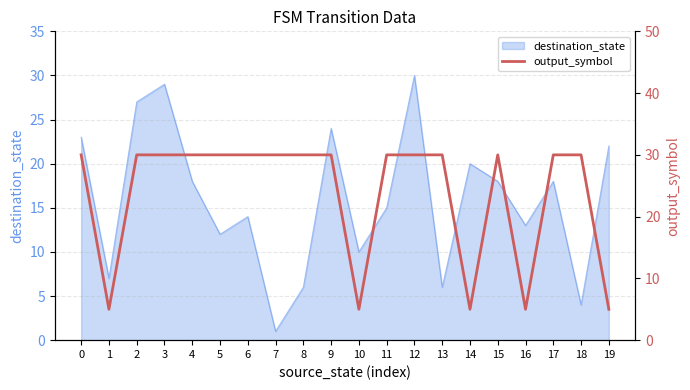

True or false: destination_state has a value of 12 at 15.

False